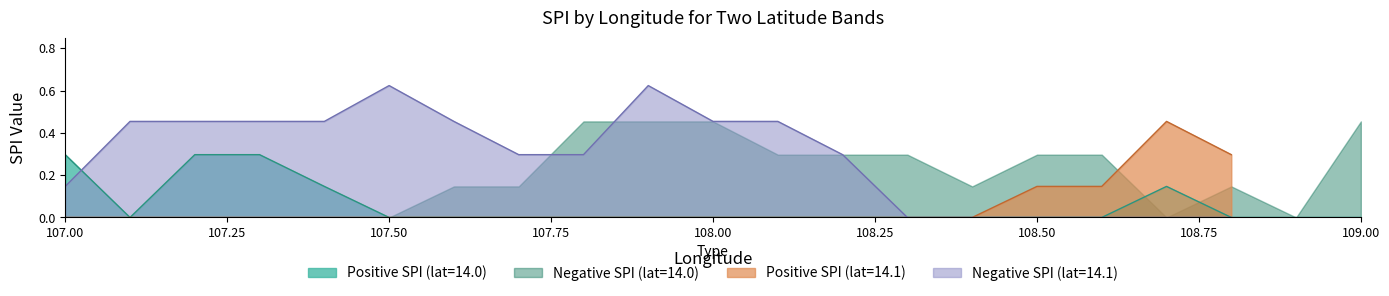

Reading right to left, list all the values displayed in this chart.

Positive SPI: 108.8=0.3	108.7=0.5	108.6=0.1	108.5=0.1	108.4=0.0	108.3=0.0	108.2=0.0	108.1=0.0	108.0=0.0	107.9=0.0	107.8=0.0	107.7=0.0	107.6=0.0	107.5=0.0	107.4=0.0	107.3=0.0	107.2=0.0	107.1=0.0	107.0=0.0	109.0=0.0	108.9=0.0	108.8=0.0	108.7=0.1	108.6=0.0	108.5=0.0	108.4=0.0	108.3=0.0	108.2=0.0	108.1=0.0	108.0=0.0	107.9=0.0	107.8=0.0	107.7=0.0	107.6=0.0	107.5=0.0	107.4=0.1	107.3=0.3	107.2=0.3	107.1=0.0	107.0=0.3
Negative SPI: 108.8=0.0	108.7=0.0	108.6=0.0	108.5=0.0	108.4=0.0	108.3=0.0	108.2=0.3	108.1=0.5	108.0=0.5	107.9=0.6	107.8=0.3	107.7=0.3	107.6=0.5	107.5=0.6	107.4=0.5	107.3=0.5	107.2=0.5	107.1=0.5	107.0=0.1	109.0=0.5	108.9=0.0	108.8=0.1	108.7=0.0	108.6=0.3	108.5=0.3	108.4=0.1	108.3=0.3	108.2=0.3	108.1=0.3	108.0=0.5	107.9=0.5	107.8=0.5	107.7=0.1	107.6=0.1	107.5=0.0	107.4=0.0	107.3=0.0	107.2=0.0	107.1=0.0	107.0=0.0